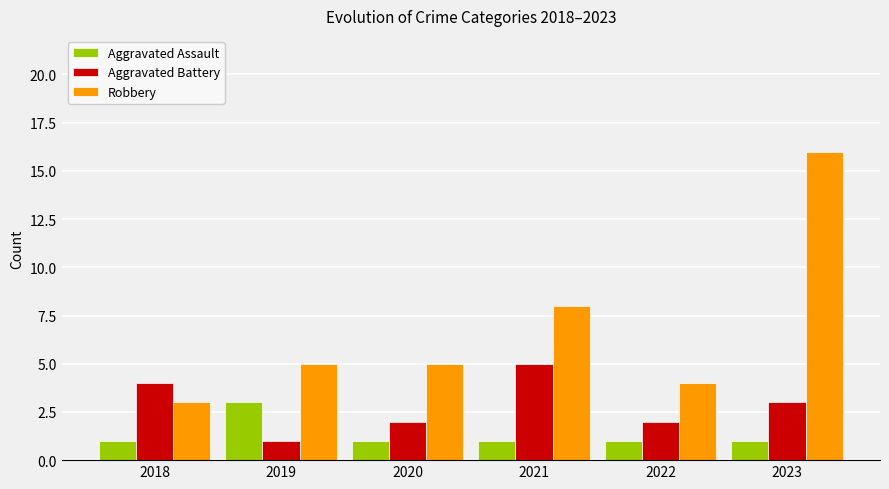

Reading left to right, extract all data points from this chart.

Aggravated Assault: 2018=1	2019=3	2020=1	2021=1	2022=1	2023=1
Aggravated Battery: 2018=4	2019=1	2020=2	2021=5	2022=2	2023=3
Robbery: 2018=3	2019=5	2020=5	2021=8	2022=4	2023=16